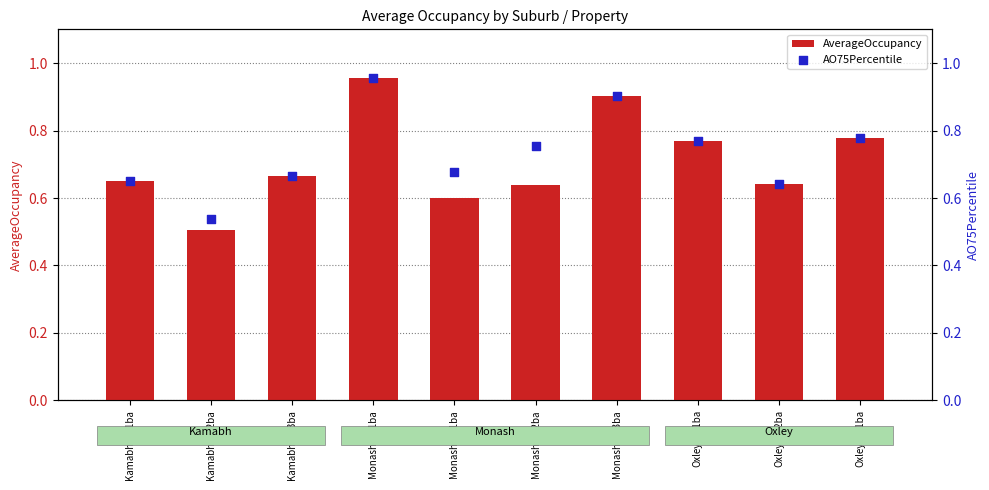

What are all the series names shown in the legend?

AverageOccupancy, AO75Percentile